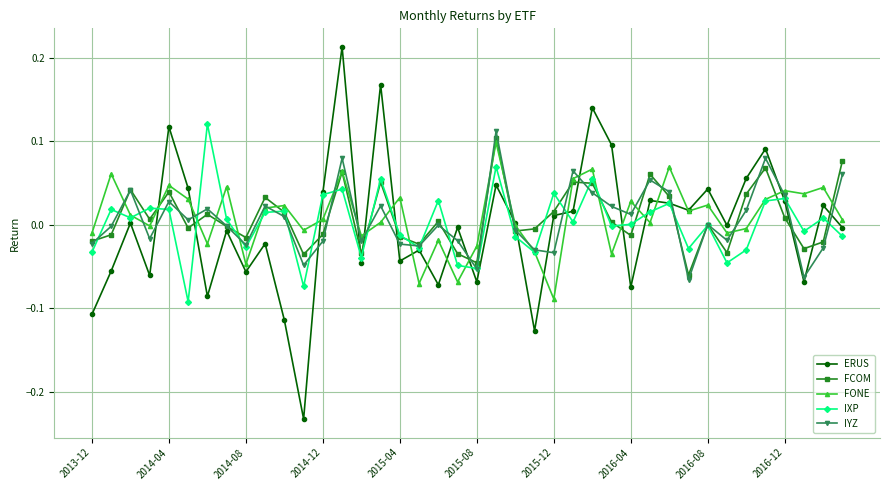

In IYZ, how many points are higher than both neighbors (excluding endpoints)?

12